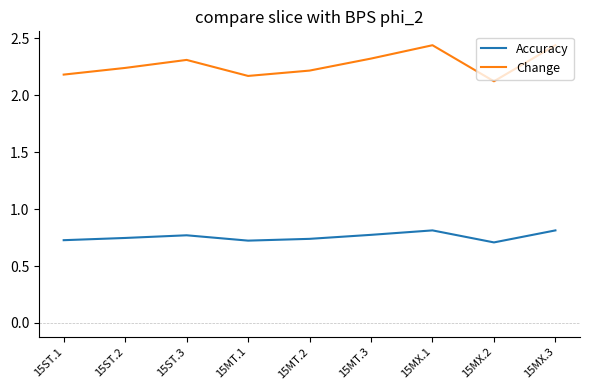

True or false: Accuracy has a value of 0.3 at 15MT.3.

False